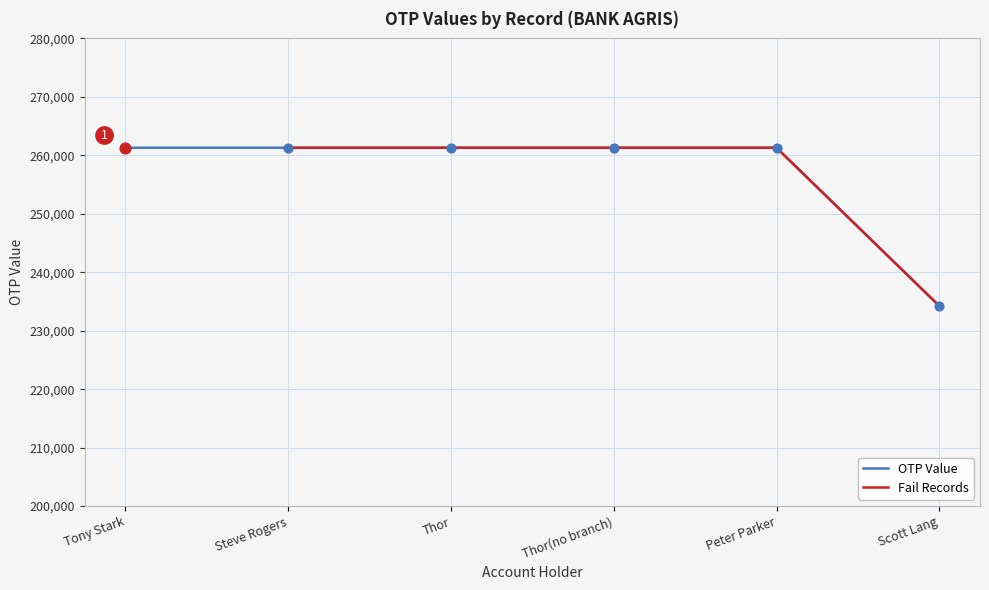

Read the OTP Value value at Scott Lang.

234234